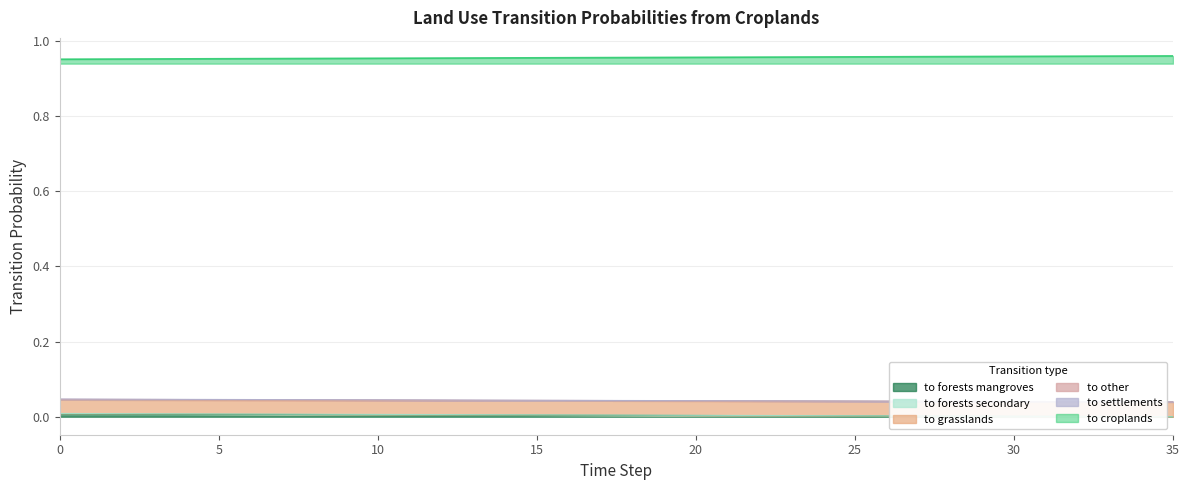

Rank the categories by pij_croplands_to_grasslands value from highest to lowest.

0, 1, 2, 3, 4, 5, 6, 7, 8, 9, 10, 11, 12, 13, 14, 15, 16, 17, 18, 19, 20, 21, 22, 23, 24, 25, 26, 27, 28, 29, 30, 31, 32, 33, 34, 35